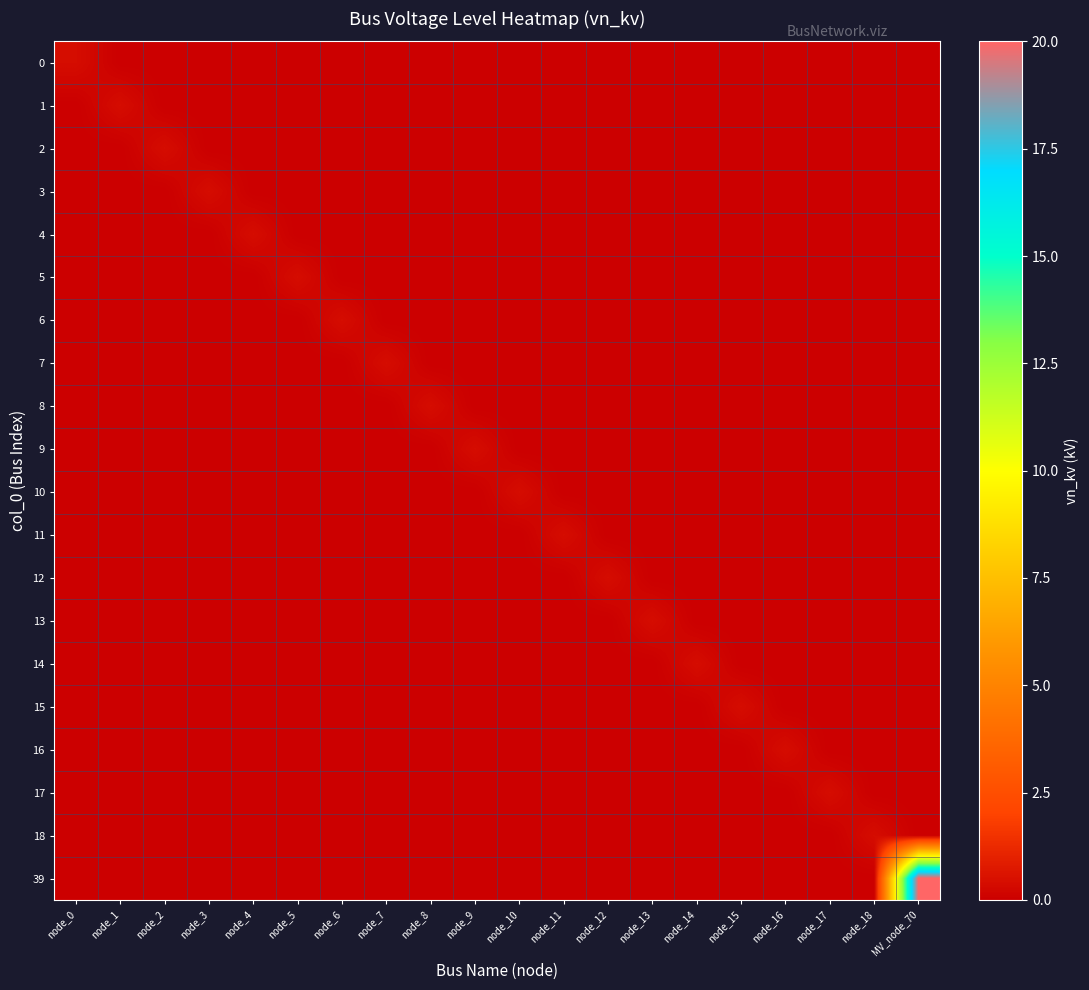

What is the difference between the highest and lowest values at node_14?

0.4